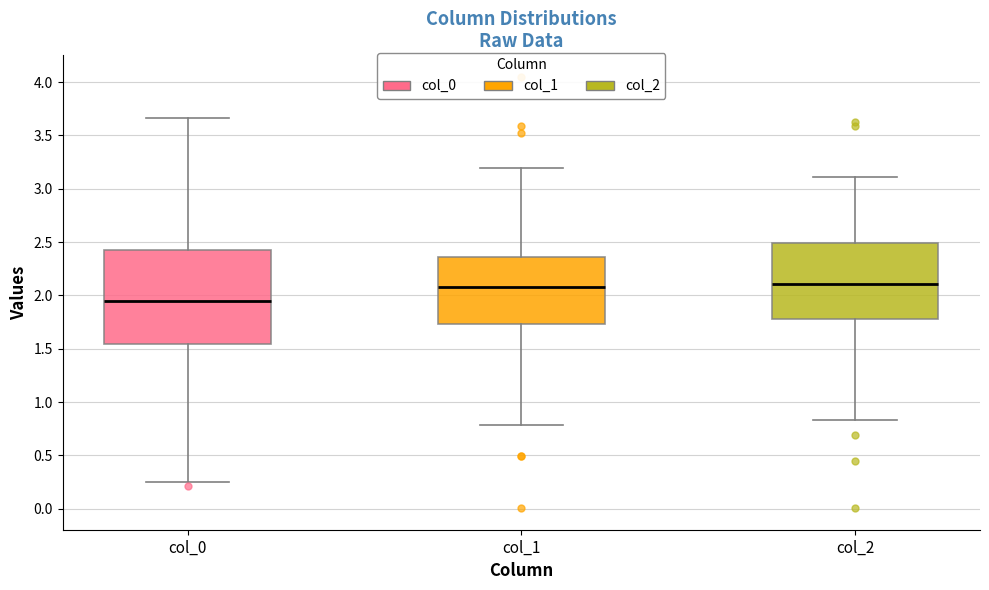

Comparing the boxes themselves (not the whiskers), which one is the tallest?

col_0